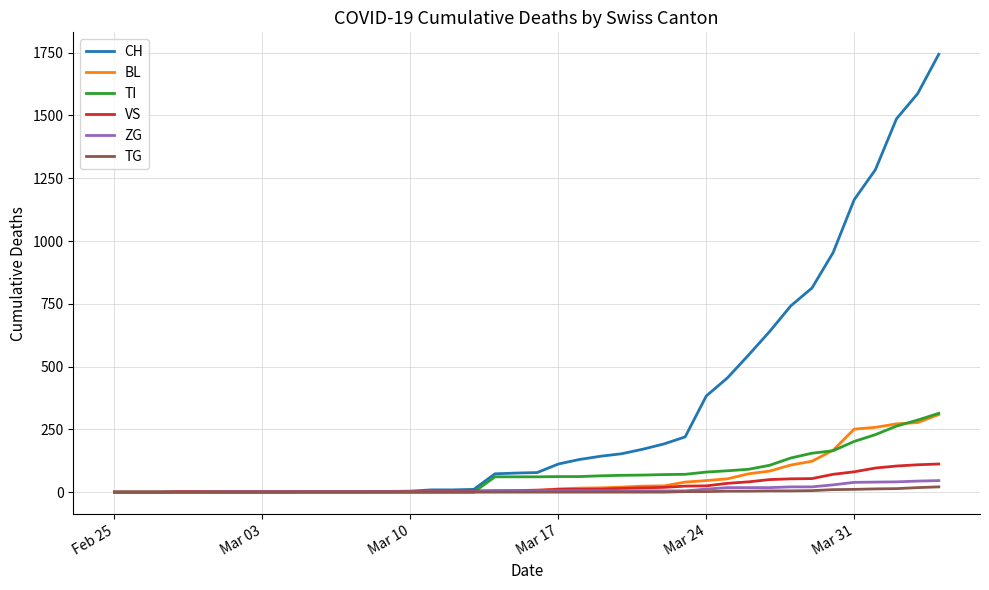

Which series has the widest spread of values?

CH